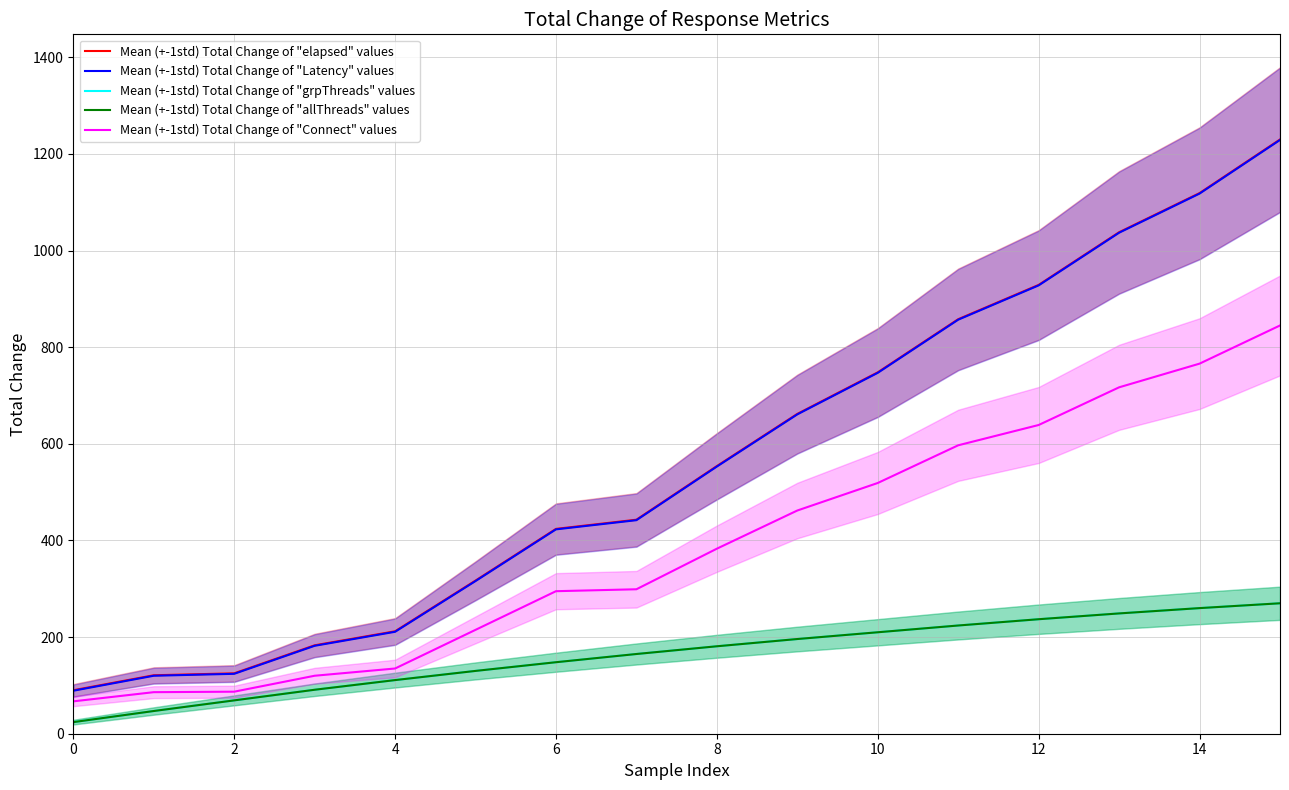

At how many categories does at least one series exceed 121?

14